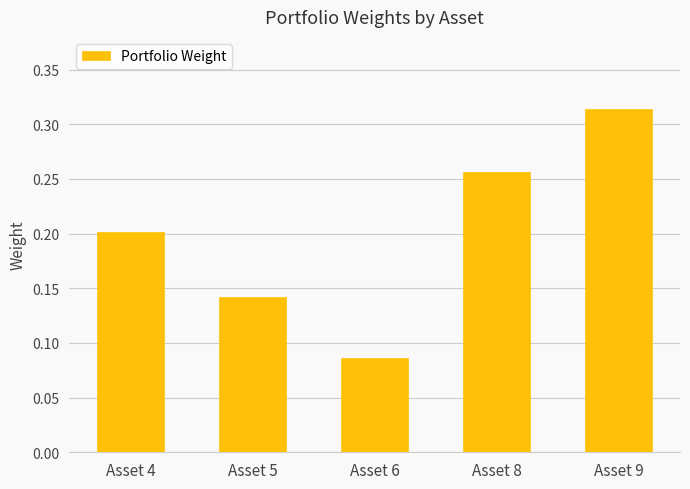

What is the difference between the maximum and minimum values?

0.2